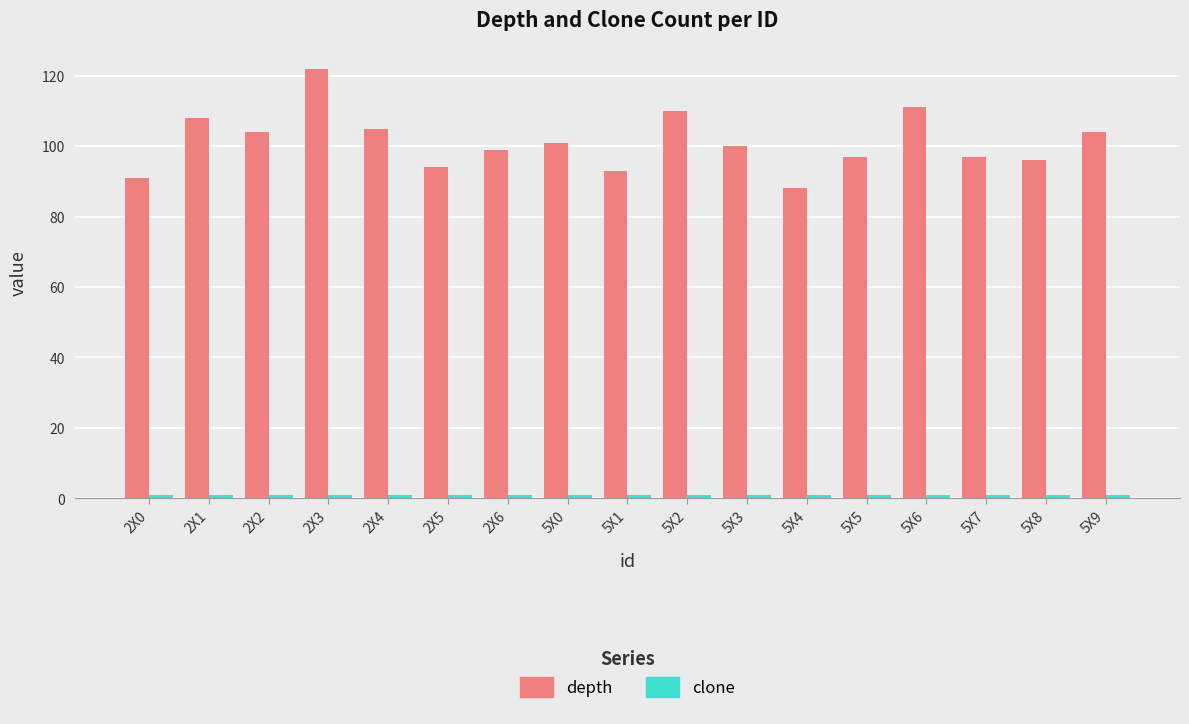

Are the bars grouped side by side (vs. stacked)?

Yes